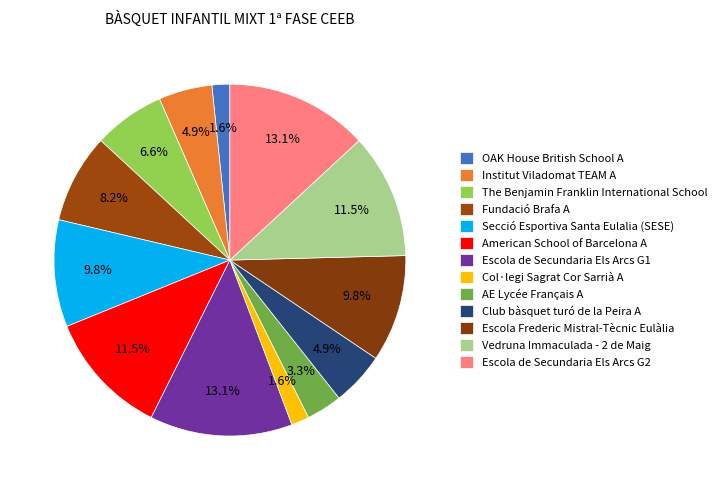

To the nearest percent, what percentage of the pie is Escola Frederic Mistral-Tècnic Eulàlia?

10%